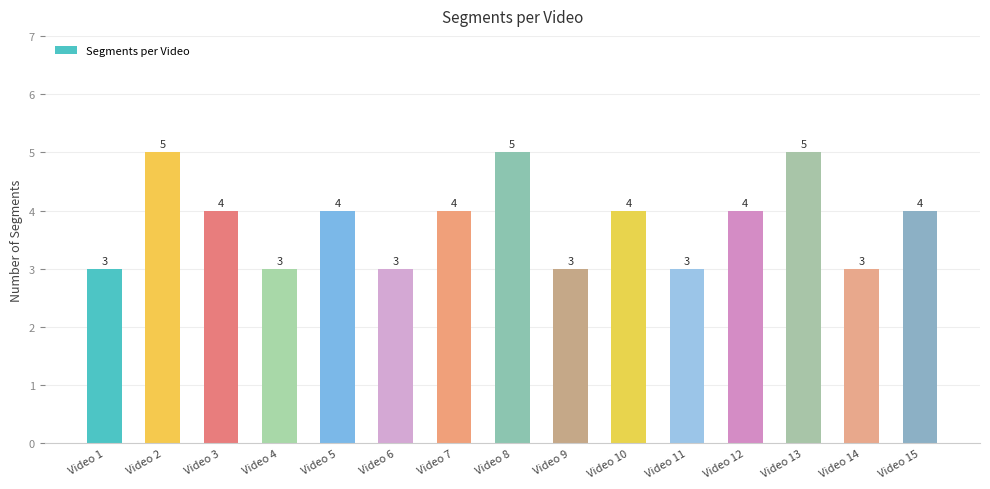

What is the smallest value displayed?

3